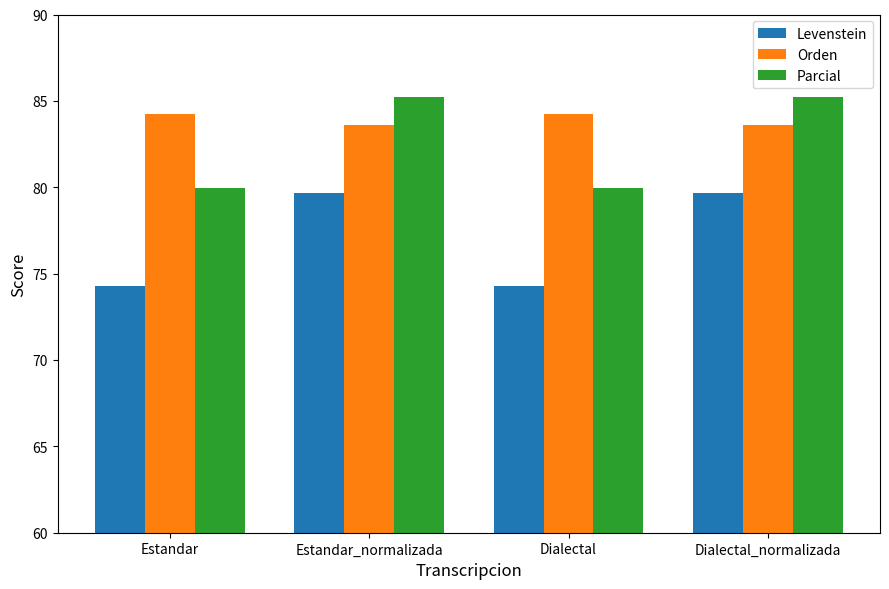

Which series has the widest spread of values?

Levenstein